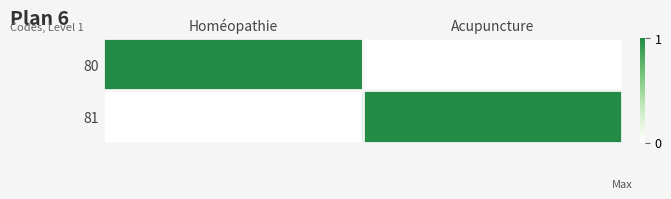

Between Homéopathie and Acupuncture, which series saw the biggest shift?

80